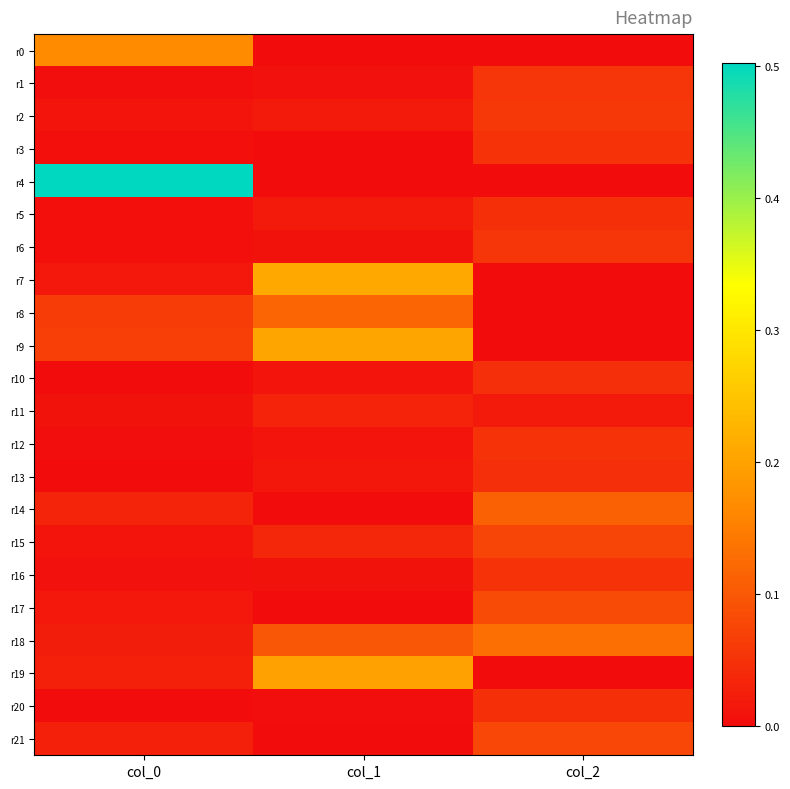

At how many categories does at least one series exceed 0?

3